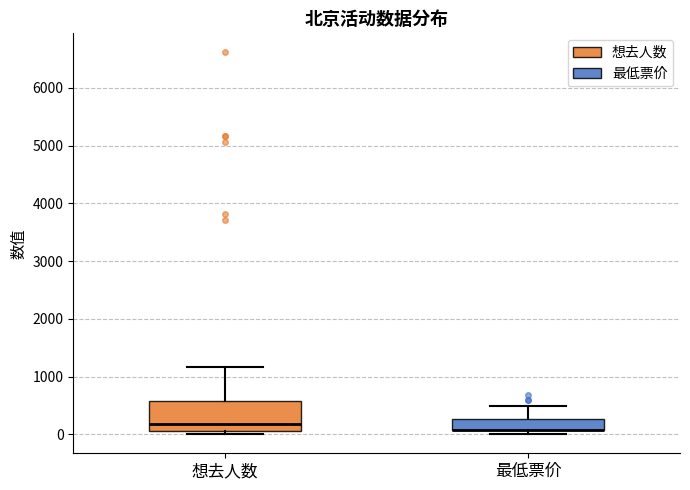

Where is the lower edge of the box for 最低票价 on the y-axis? The values are not printed on the chart, so give them approximately, as read against the axis.

100